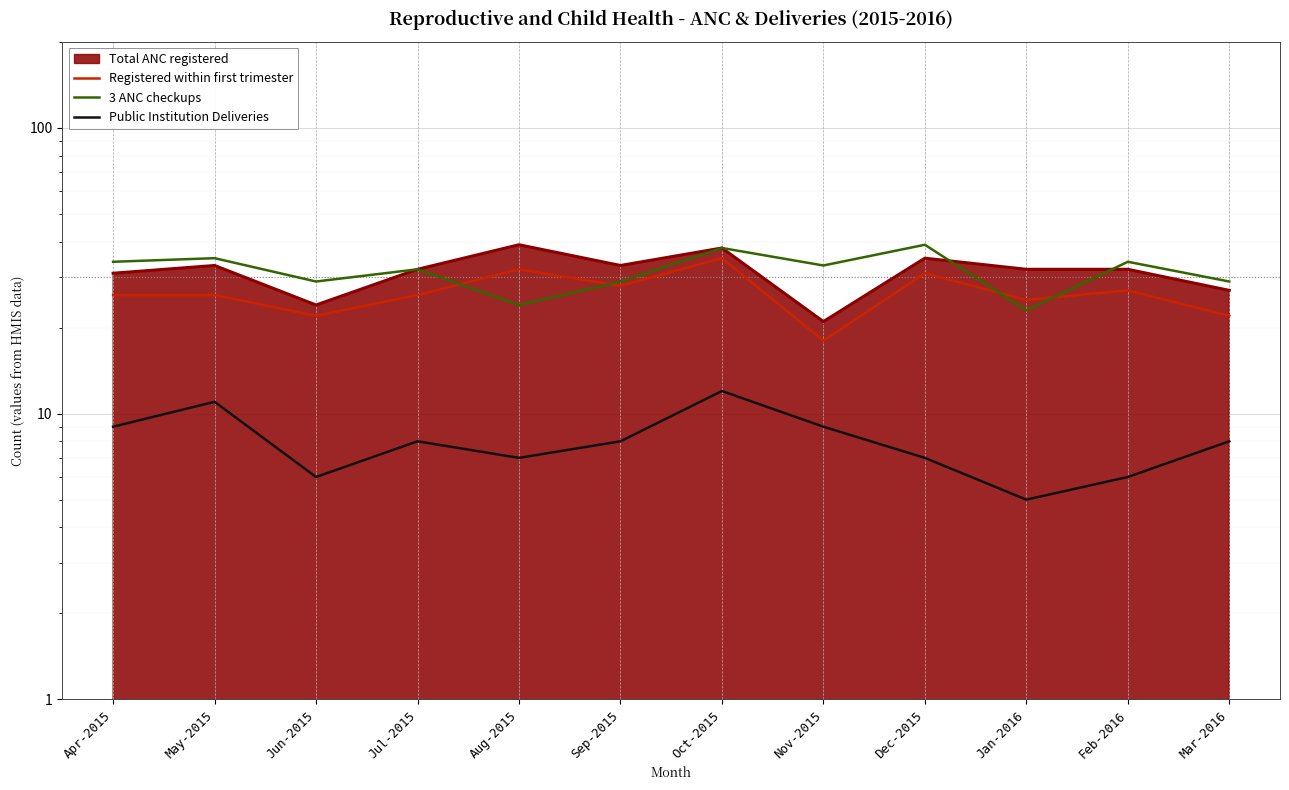

What position from the left is Oct-2015?

7